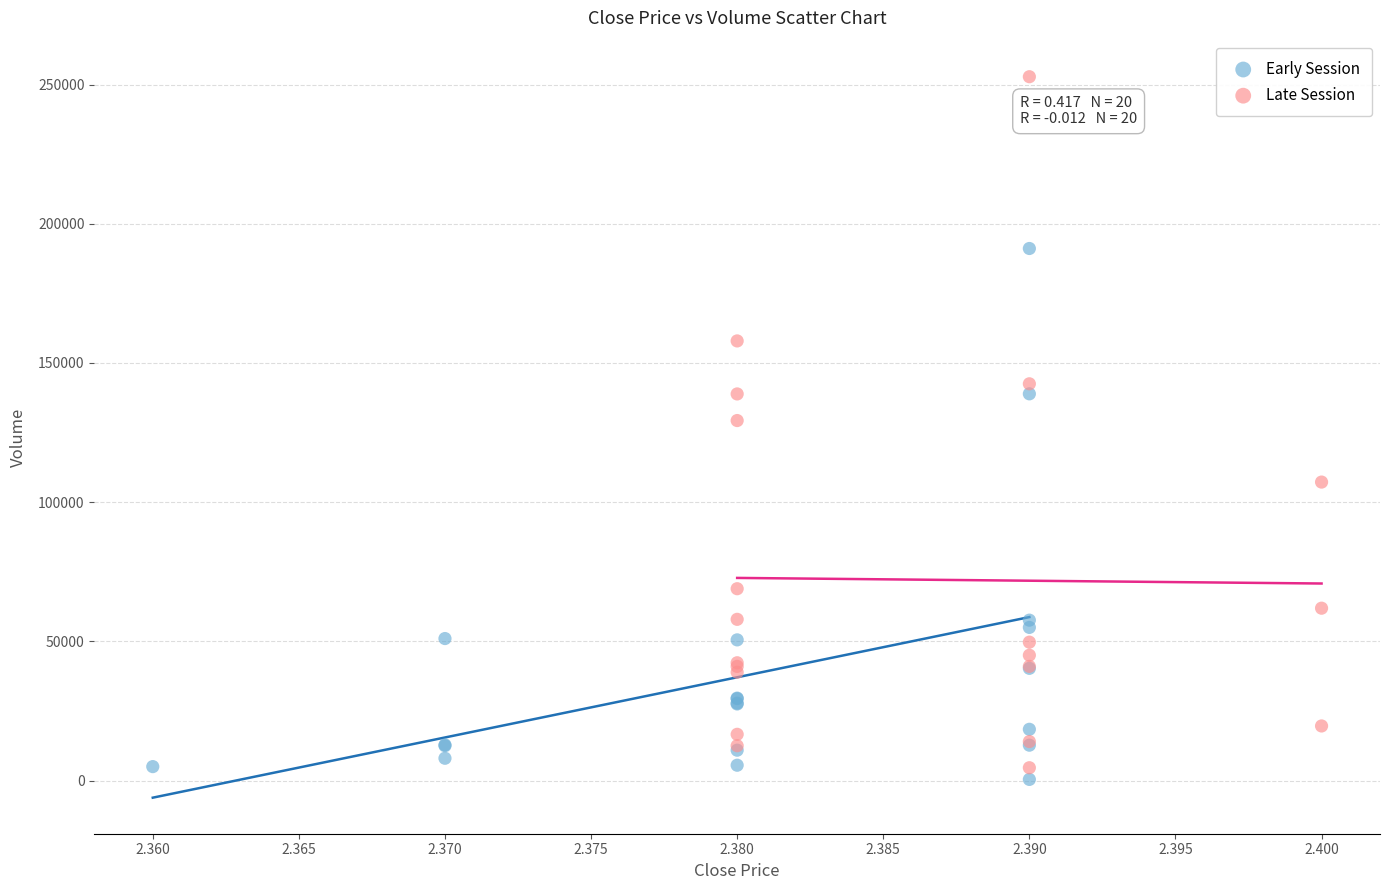

Which series has the widest spread of Y values?

Late Session